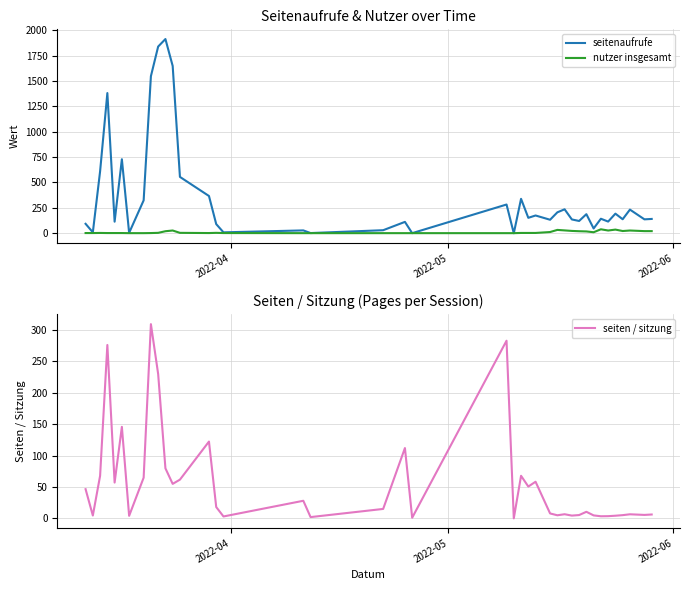

What is the label of the 40th point from the right?

2022-04